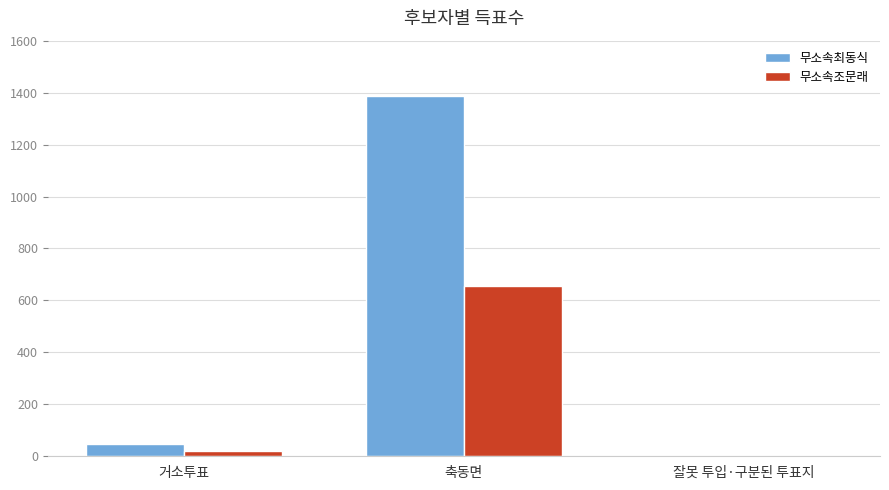

Is the value of 무소속최동식 at 축동면 greater than the value of 무소속조문래 at 잘못 투입·구분된 투표지?

Yes